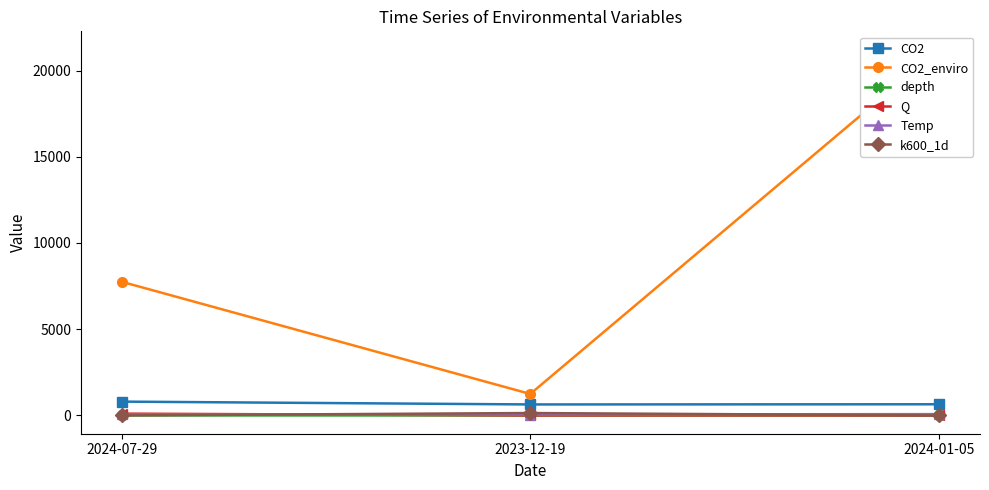

What is the spread (max minus min) of values at 2024-07-29?

7747.8